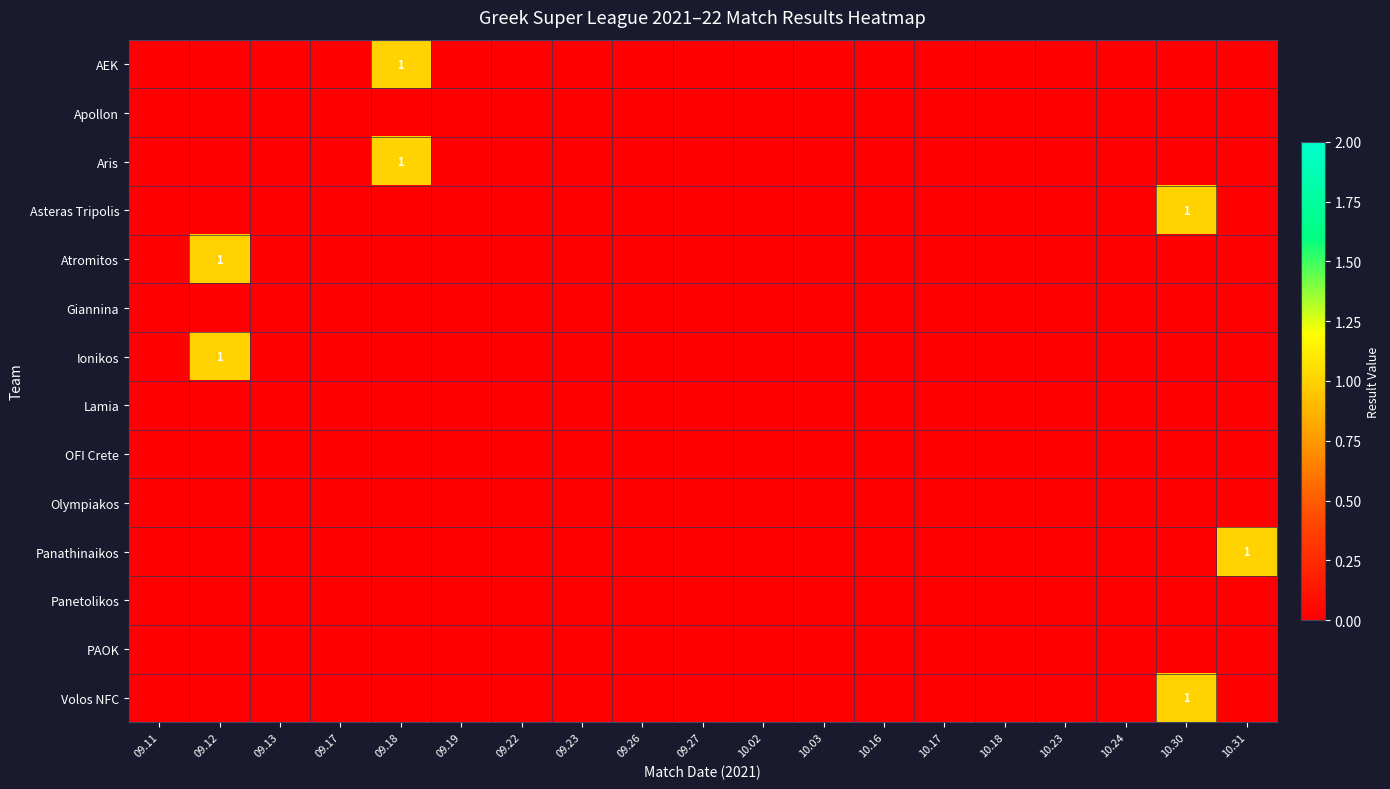

List the series in order of their peak value, lowest first.

Apollon, Giannina, Lamia, OFI Crete, Olympiakos, Panetolikos, PAOK, AEK, Aris, Asteras Tripolis, Atromitos, Ionikos, Panathinaikos, Volos NFC